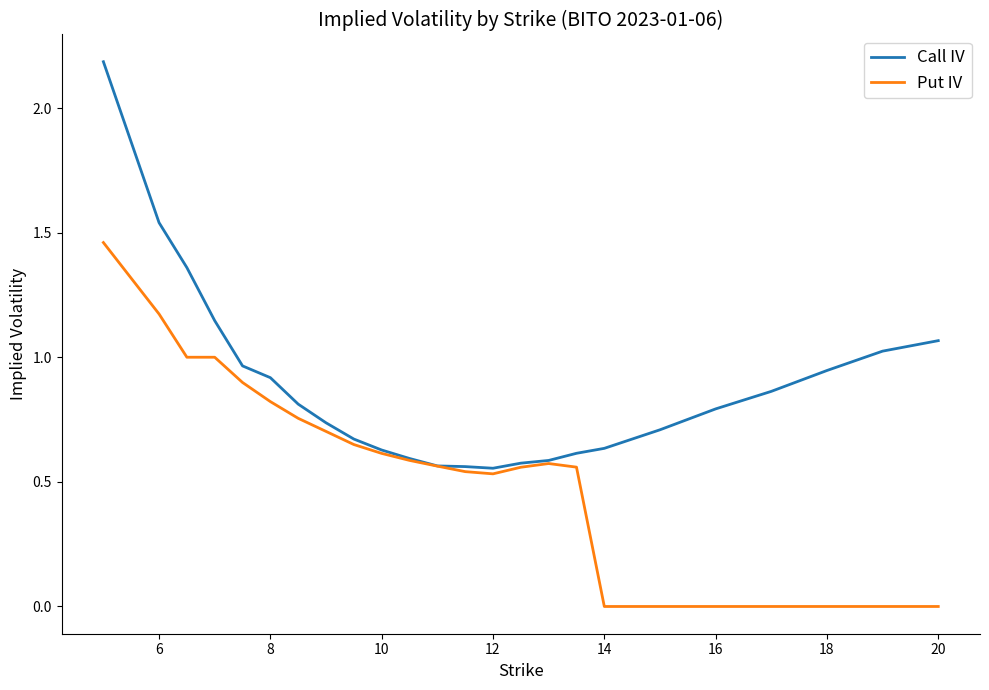

Which series has the widest spread of values?

Call IV